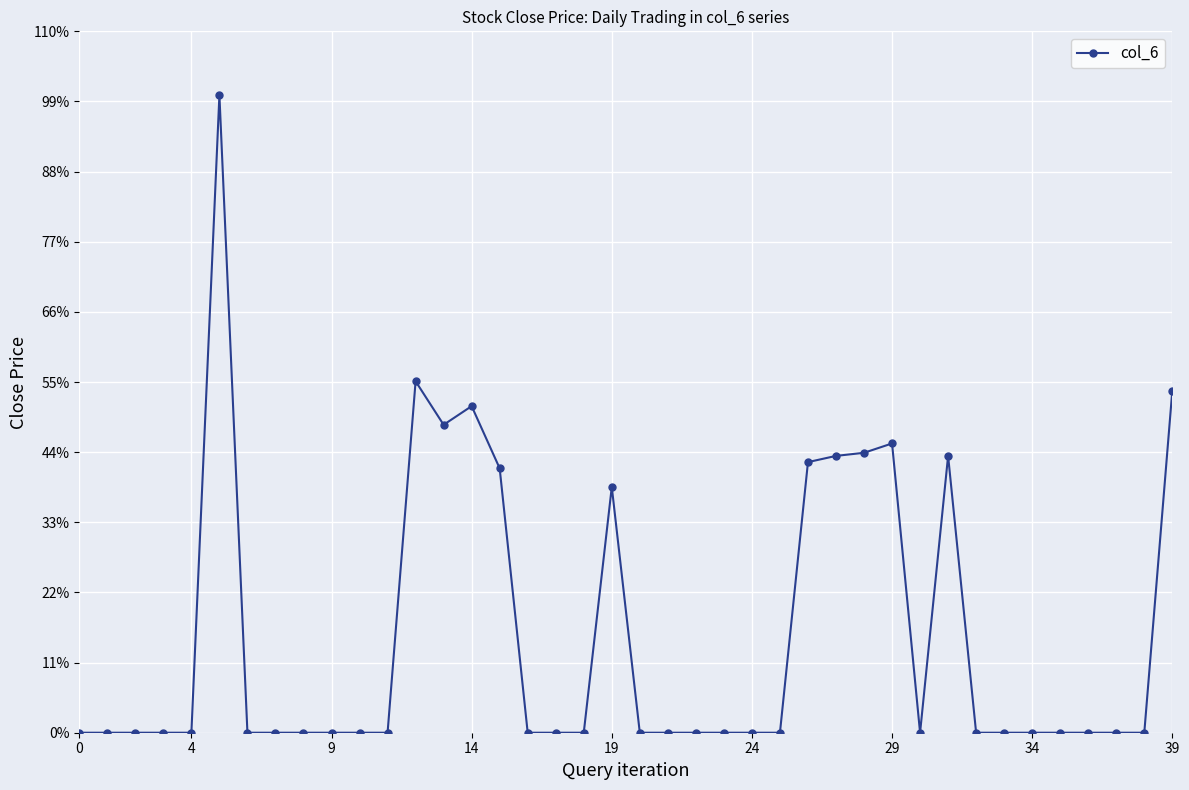

What is the maximum value shown in the chart?

2.0